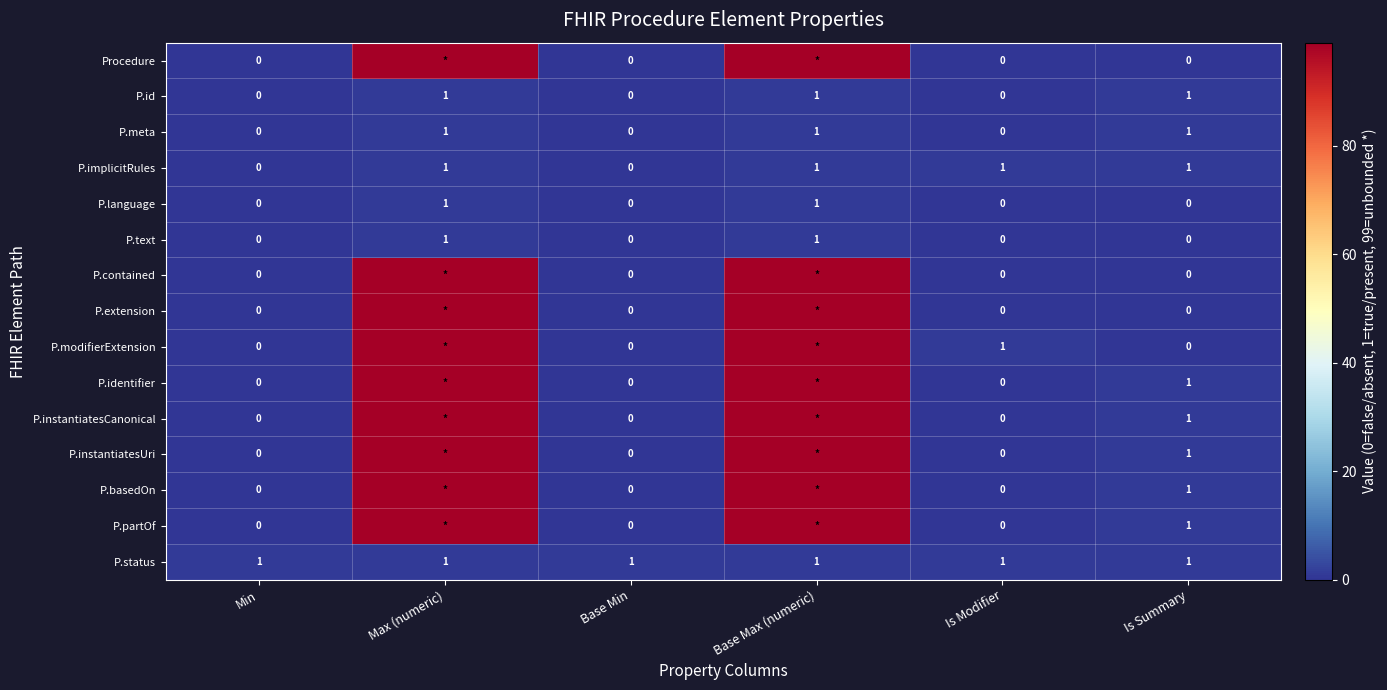

Which label corresponds to the smallest value in the chart?

Min